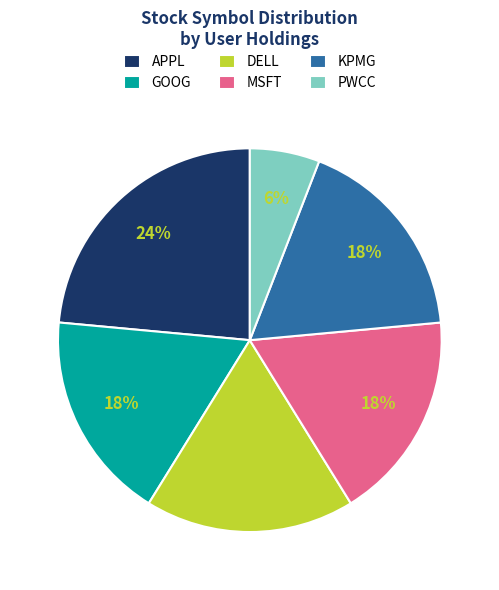

What is the ratio of the value at MSFT to the value at PWCC?

3.0